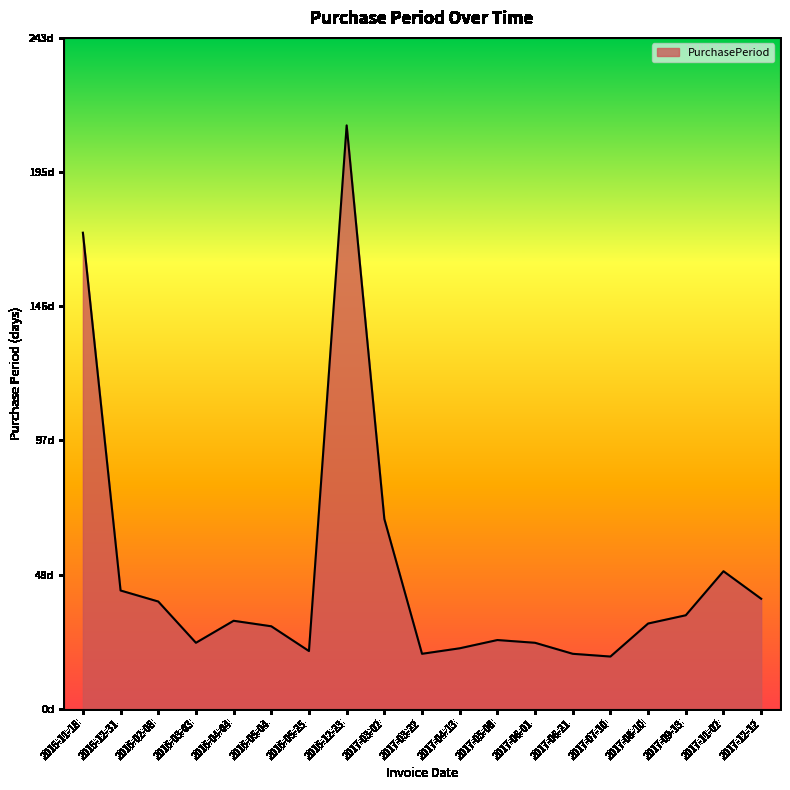

How many interior local peaks (higher than both neighbors) does the data have?

4